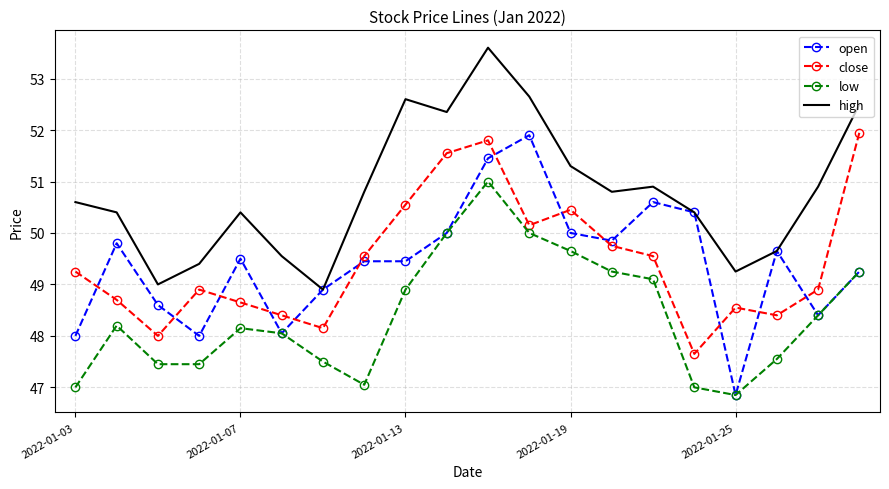

True or false: close and low intersect in this chart.

False